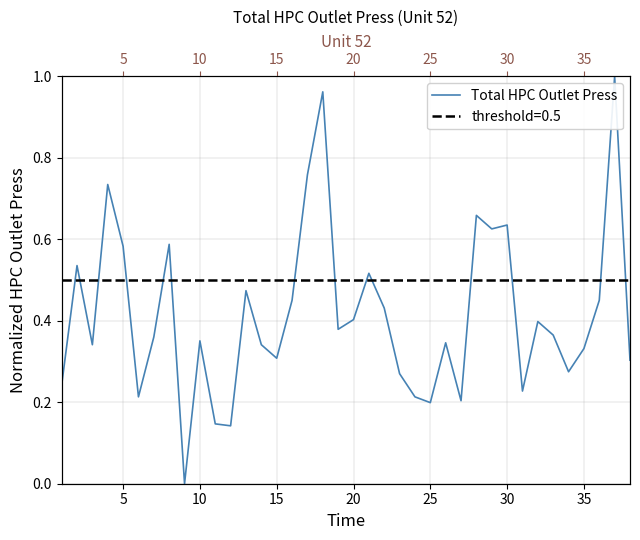

How many lines are shown in the chart?

1